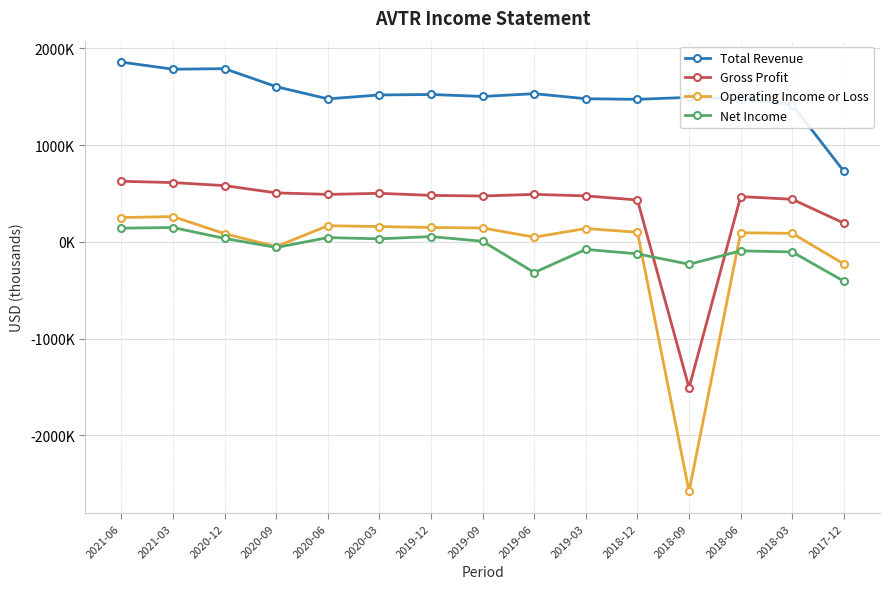

Is this an area chart (filled region under the line)?

No